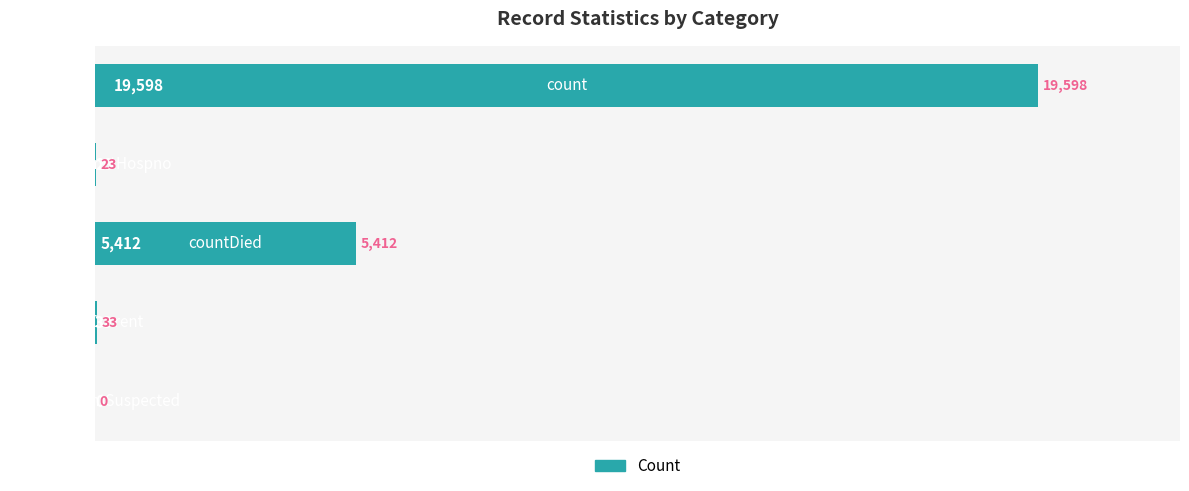

What is the maximum value shown in the chart?

19598